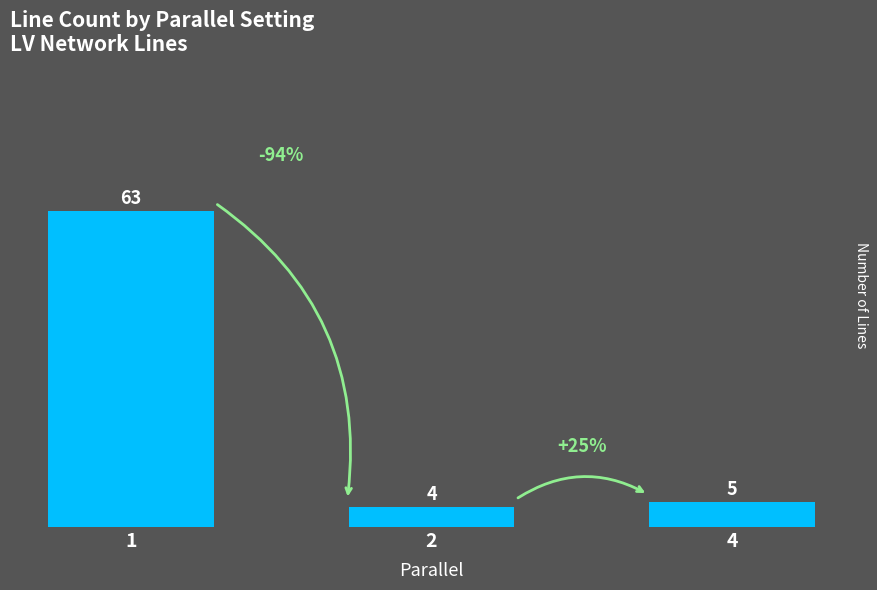

What is the maximum value shown in the chart?

63